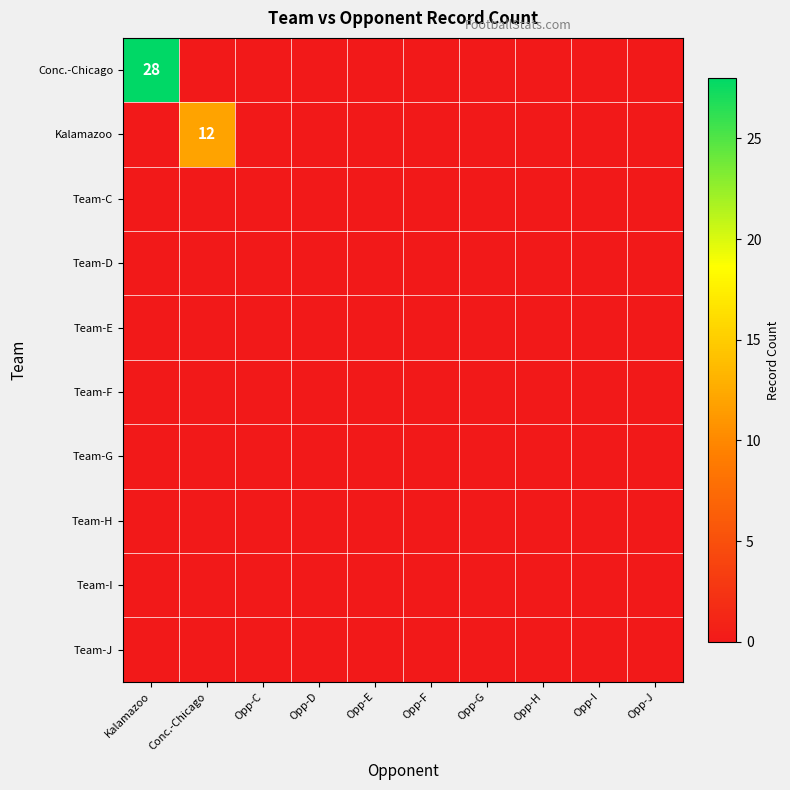

List the series in order of their peak value, highest first.

Conc.-Chicago, Kalamazoo, Team-C, Team-D, Team-E, Team-F, Team-G, Team-H, Team-I, Team-J